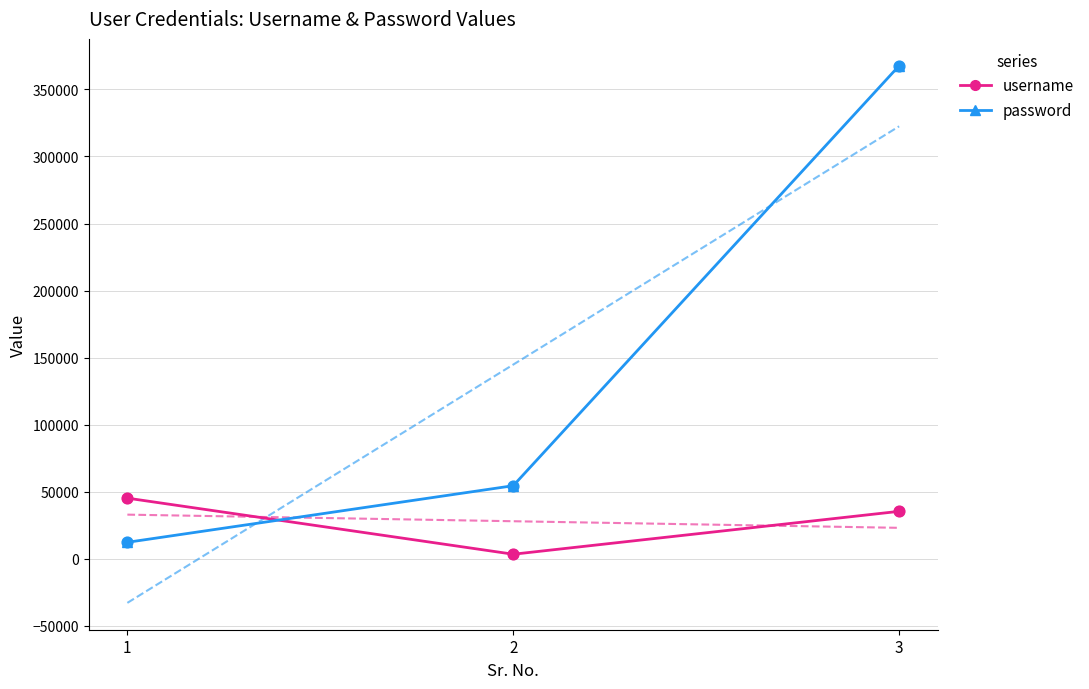

Which series reaches the maximum Y coordinate?

password